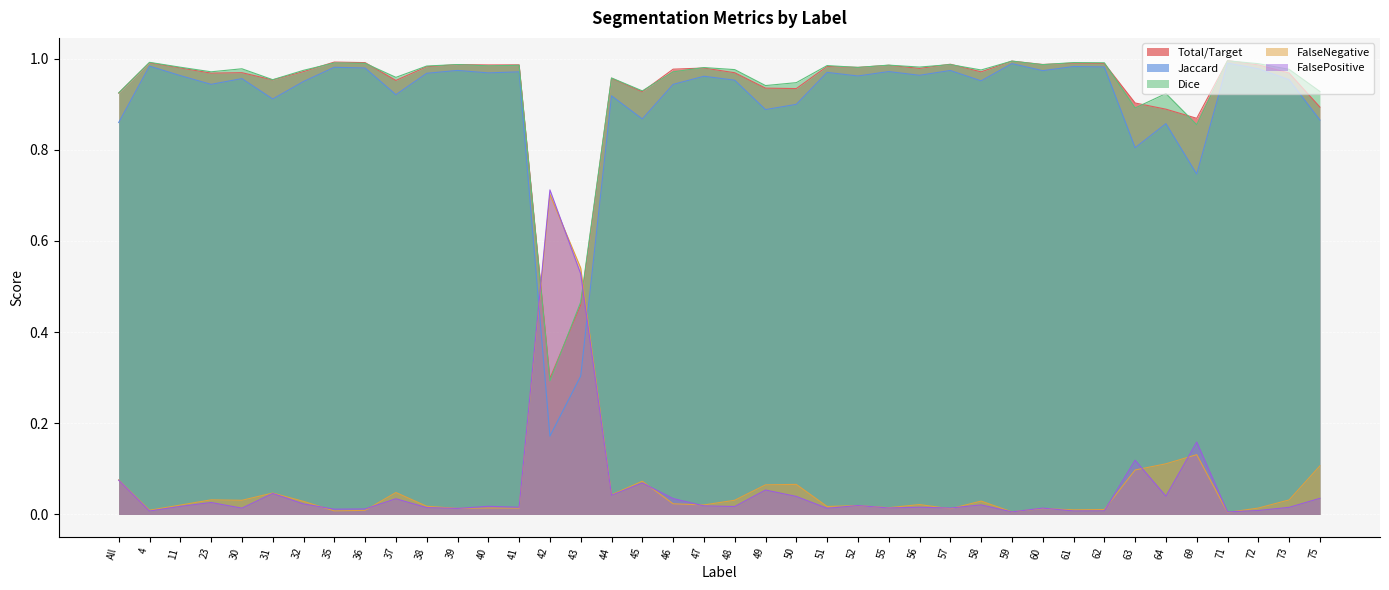

Does the chart display data point markers on the line(s)?

No